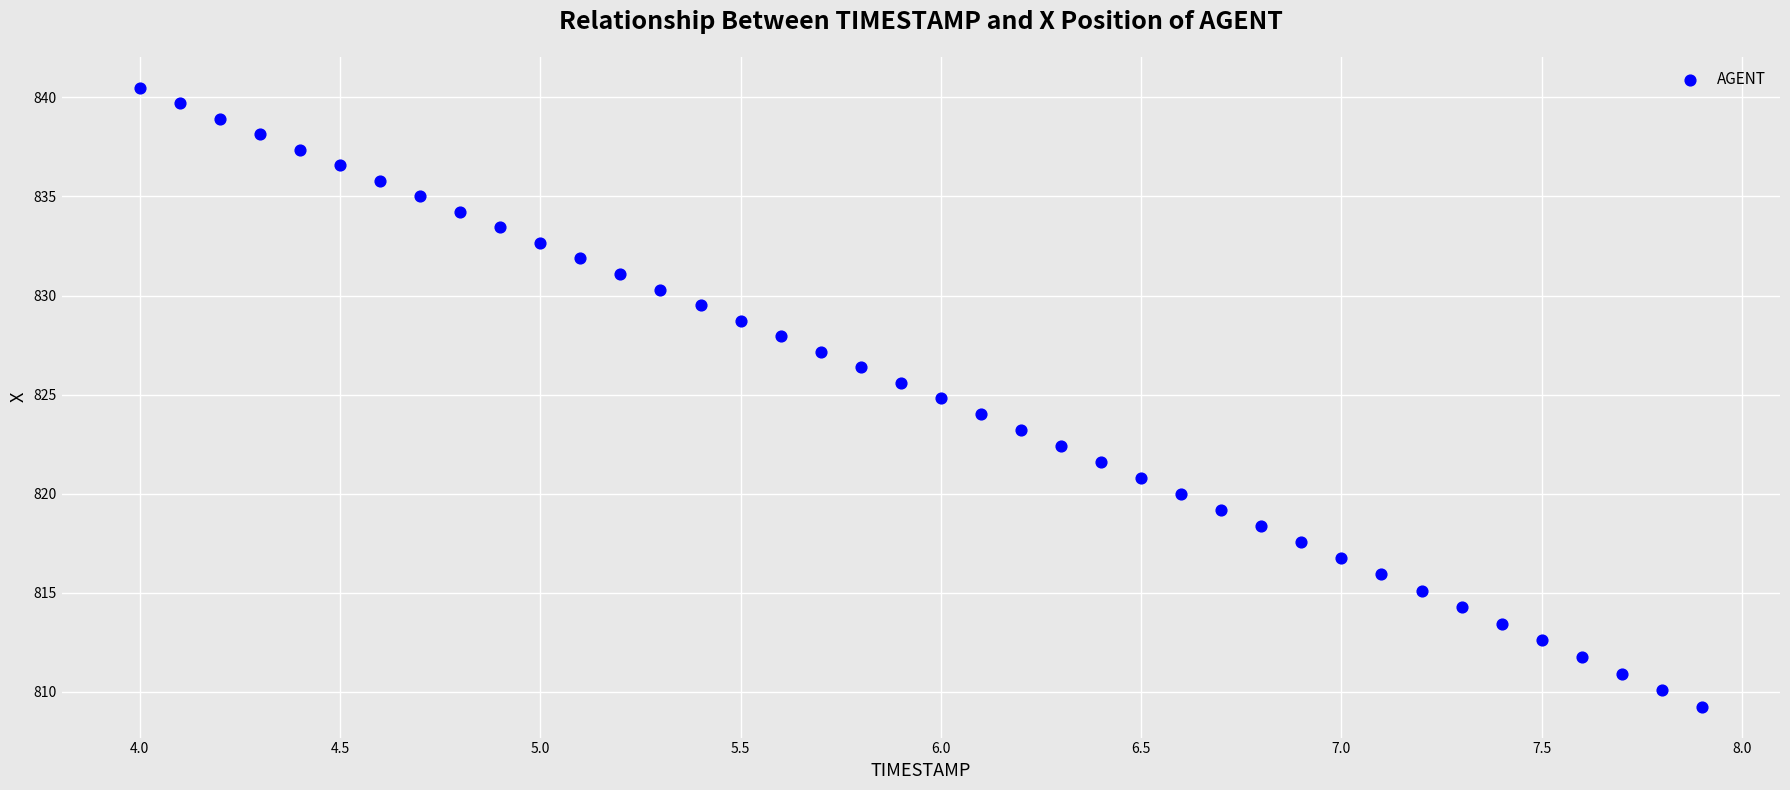

What is the range of Y values (max minus min)?

31.2